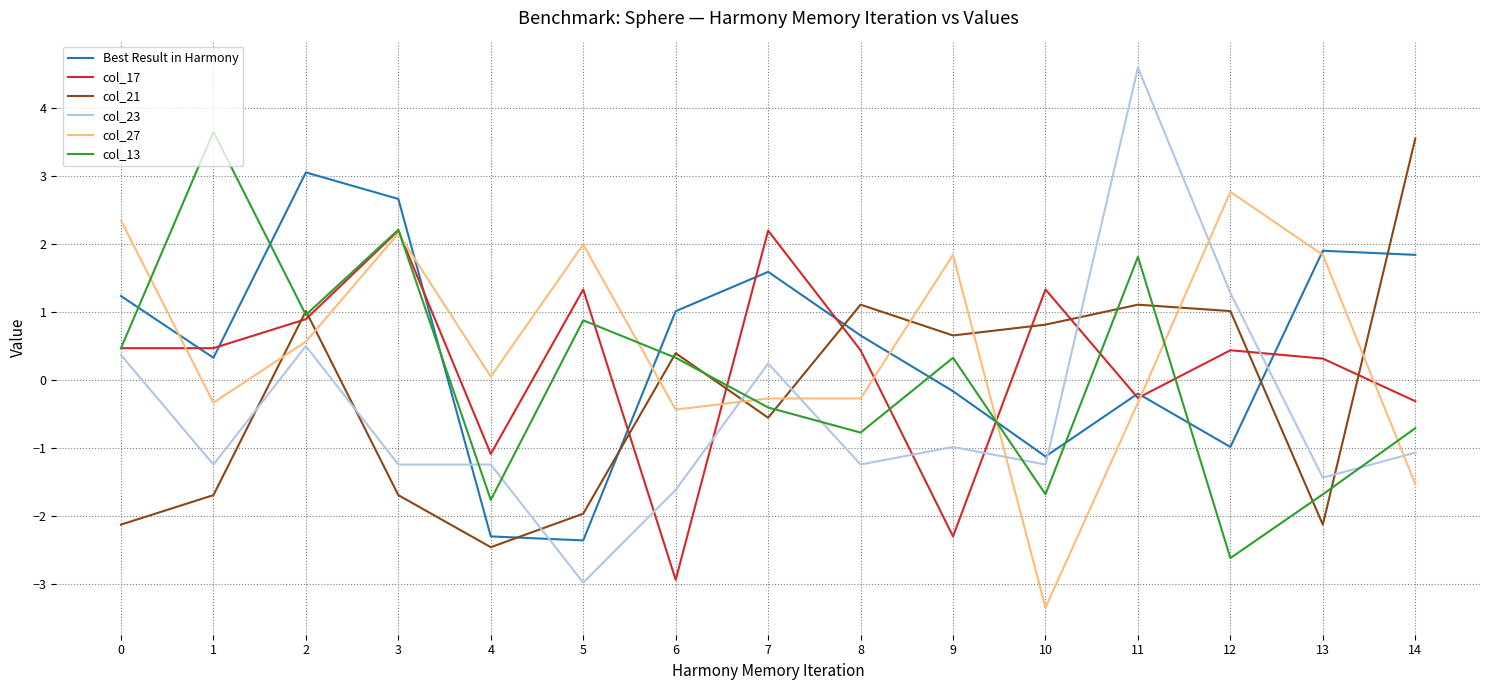

Is the value of col_17 at 5 greater than the value of col_13 at 1?

No